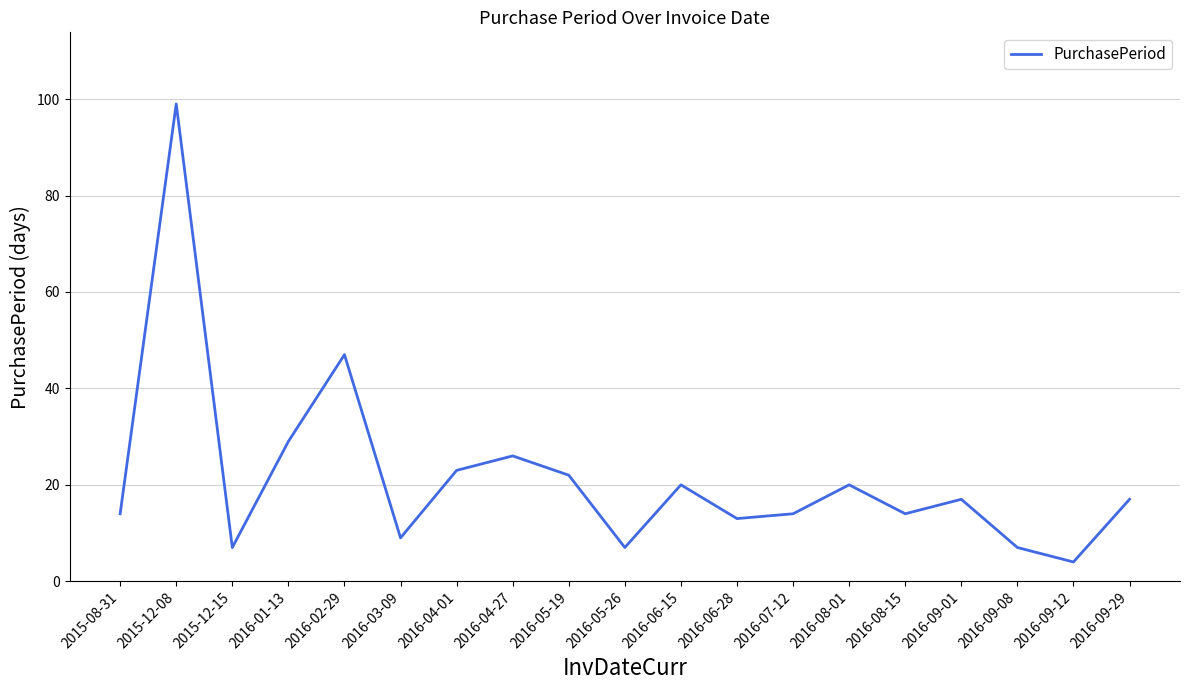

Is this an area chart (filled region under the line)?

No